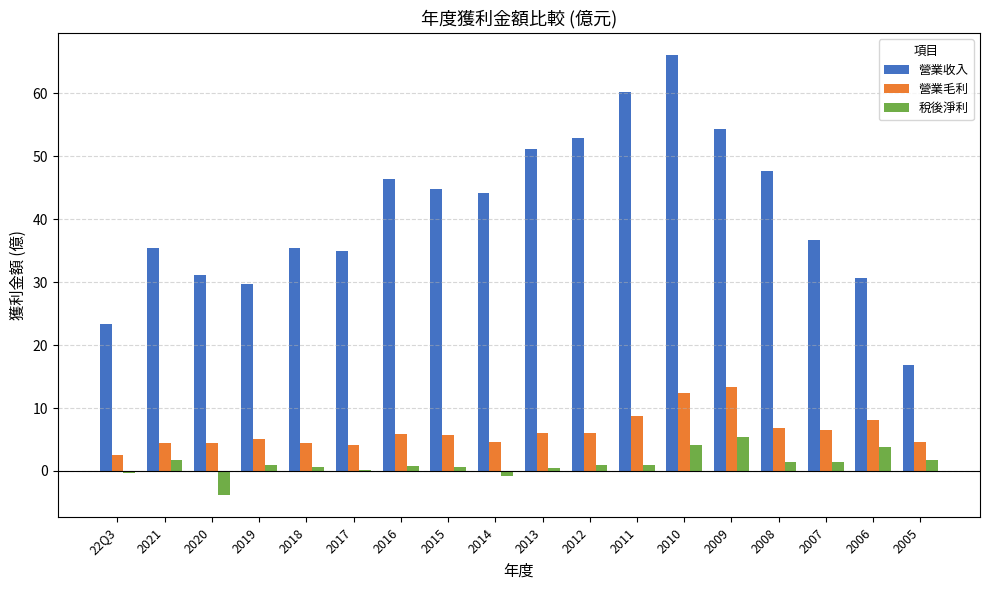

What is the maximum value shown in the chart?

66.1